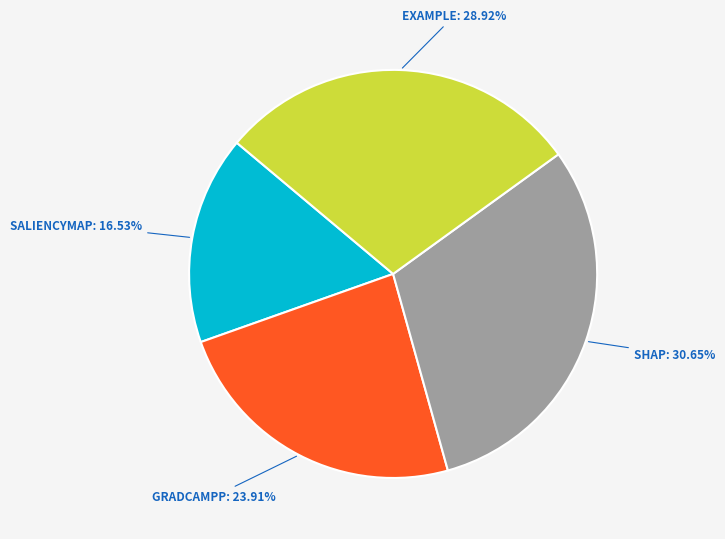

Between SALIENCYMAP: 16.53% and GRADCAMPP: 23.91%, which is larger?

GRADCAMPP: 23.91%